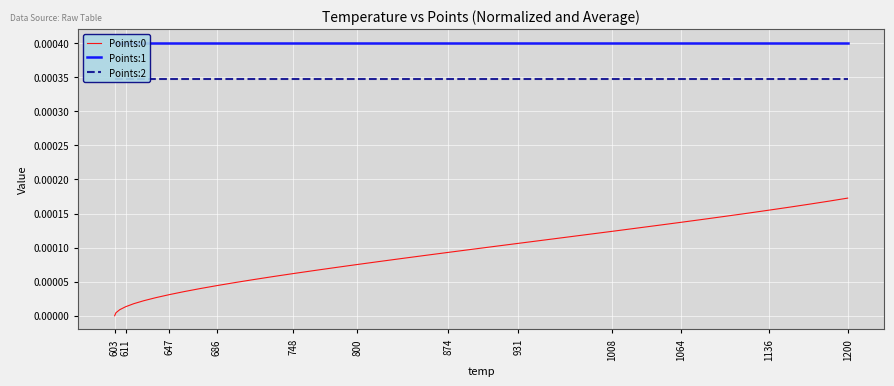

Rank the series by their average value, from lowest to highest.

Points:0, Points:2, Points:1